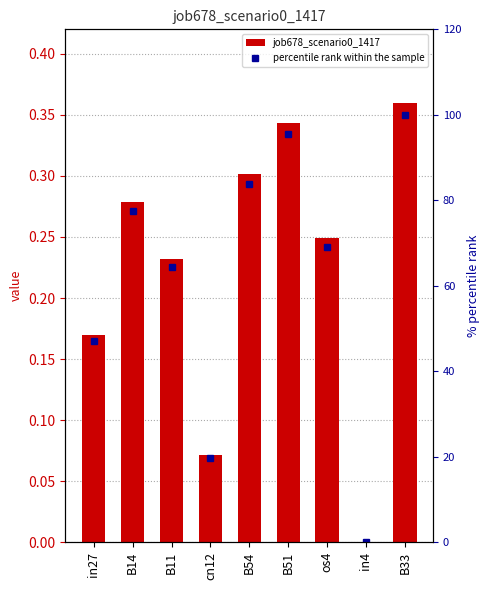

How many categories are shown in the chart?

9